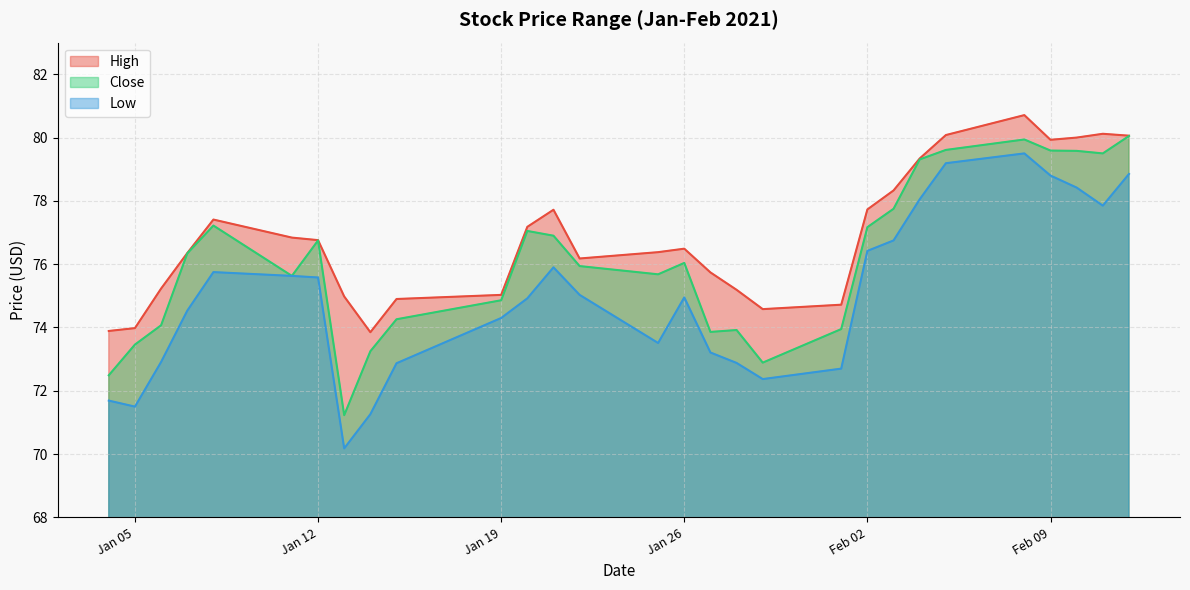

What is the difference between the maximum and minimum values in the High series?

6.9